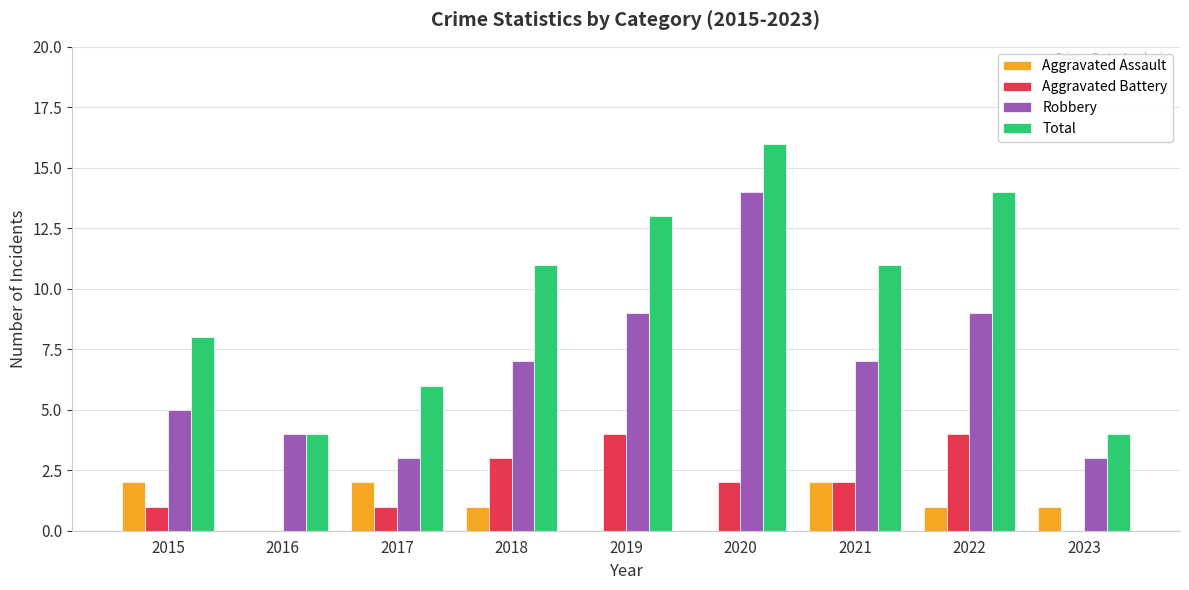

The value of Robbery at 2019 is 2. True or false?

False